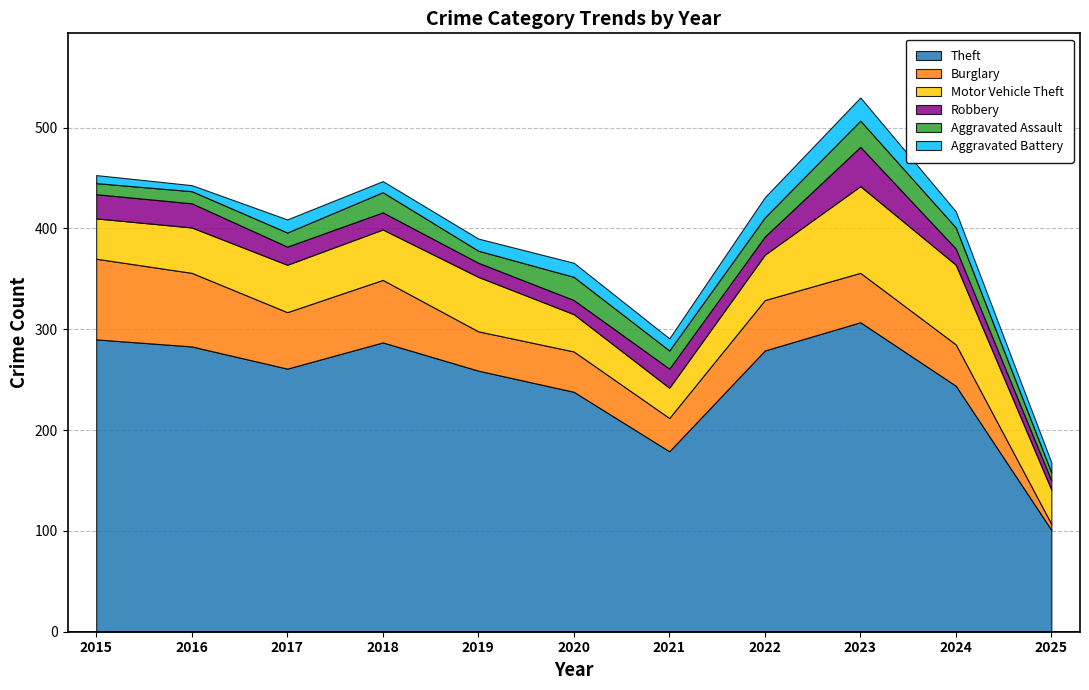

At which category does the chart reach its peak across all series?

2023